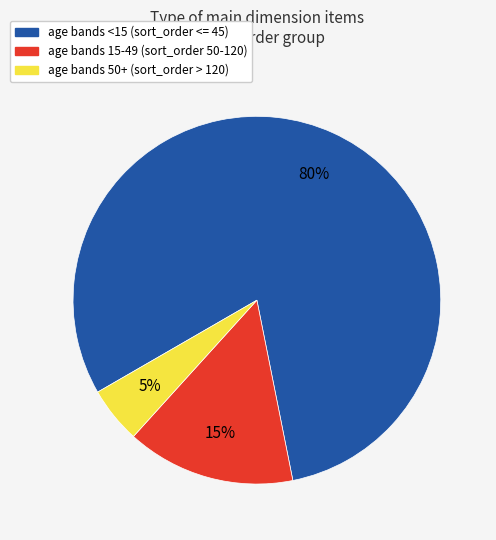

Does any single category account for the majority?

Yes